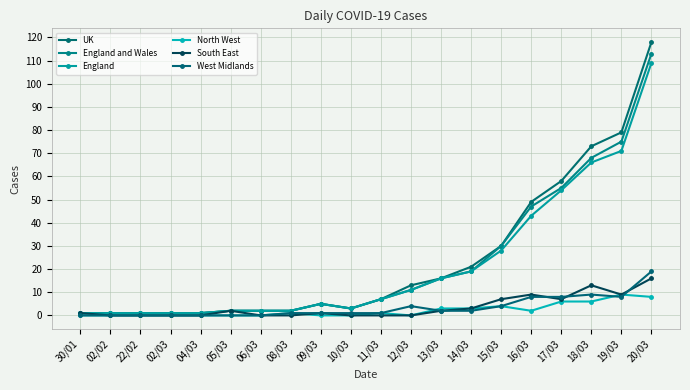

Rank the series by their maximum value, from lowest to highest.

North West, South East, West Midlands, England, England and Wales, UK